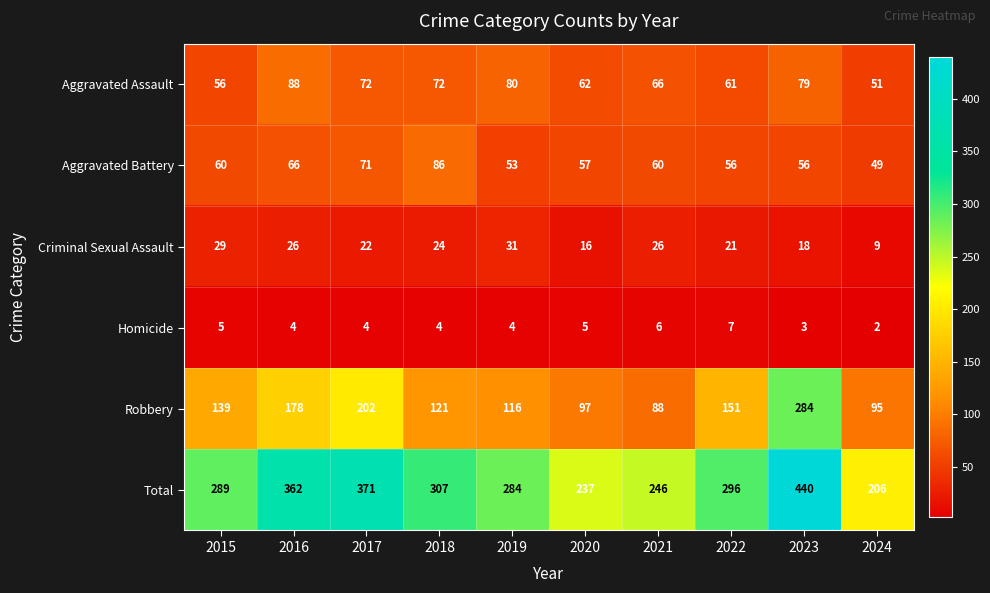

What is the sum of all Aggravated Battery values?

614